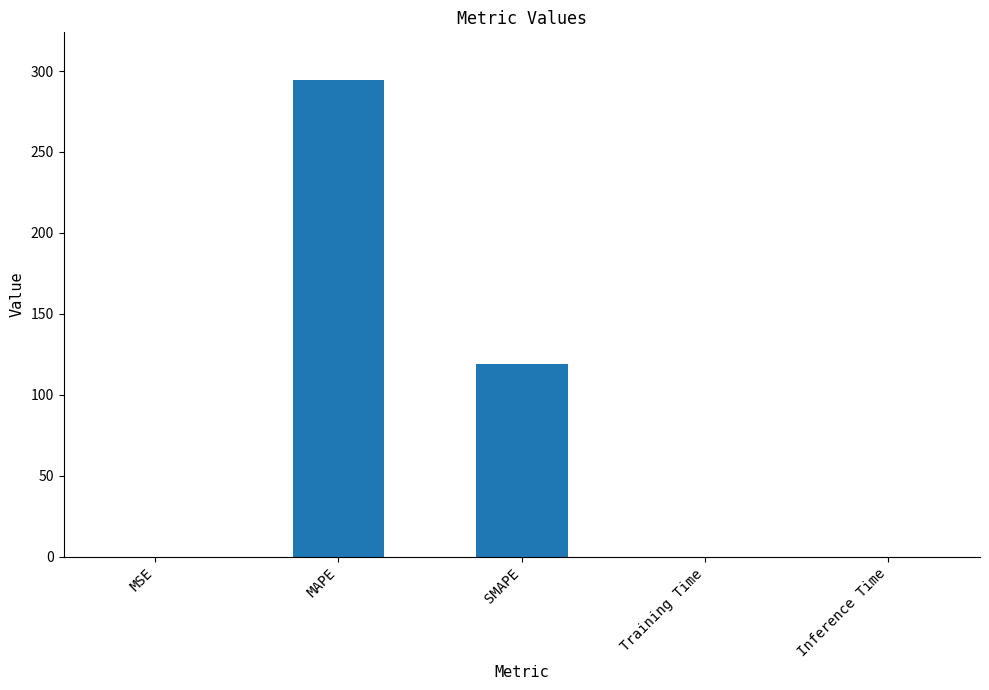

Which has a higher value, Inference Time or SMAPE?

SMAPE